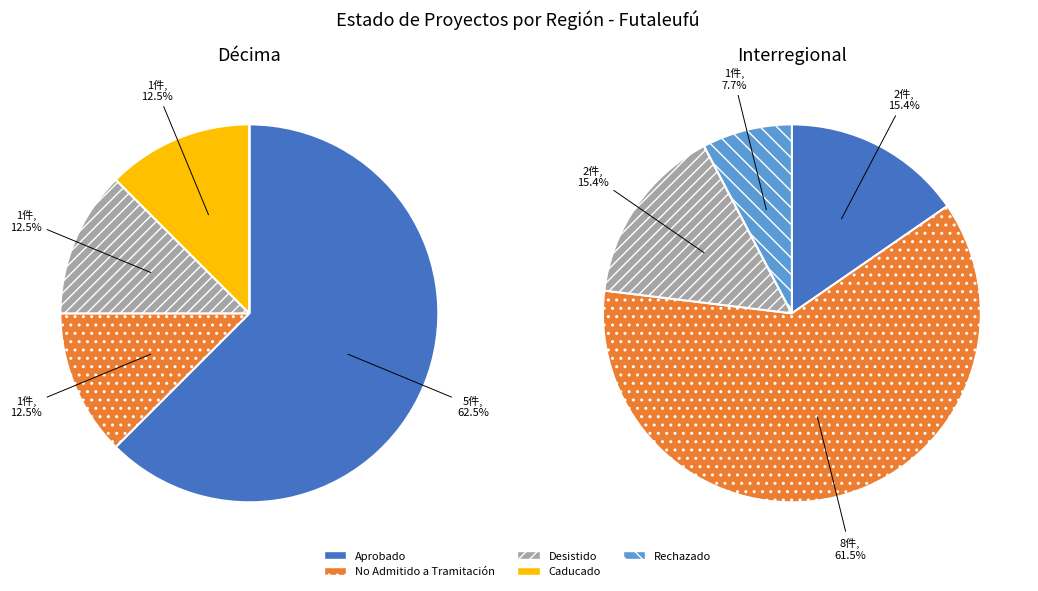

What is the ratio of the value at Rechazado to the value at No Admitido a Tramitación?

0.1